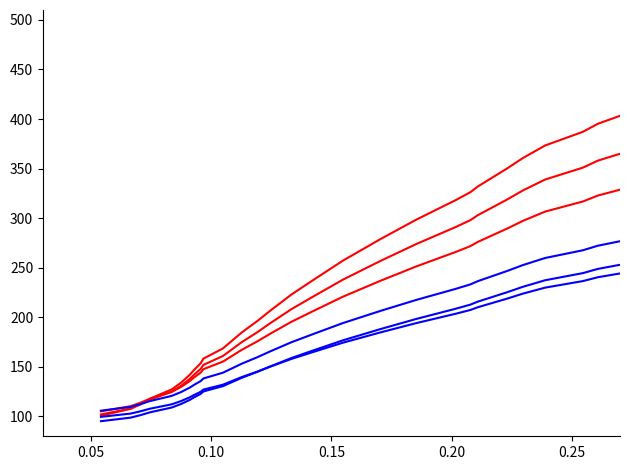

Reading left to right, what are all the values shown in this chart?

missing_red_0: 102.0	108.0	112.0	117.0	125.0	131.0	138.0	142.0	148.0	152.0	161.0	168.0	175.0	185.0	194.0	208.0	221.0	238.0	257.0	274.0	291.0	298.0	303.0	311.0	319.0	328.0	339.0	351.0	358.0	365.0
missing_red_1: 105.2	110.3	113.7	118.0	124.8	129.8	135.8	139.2	144.3	147.7	155.3	161.3	167.2	175.8	183.4	195.3	206.3	220.8	236.9	251.4	265.9	271.8	276.0	282.9	289.6	297.3	306.6	316.9	322.8	328.8
missing_red_2: 100.8	107.7	112.3	118.0	127.2	134.2	142.2	146.8	153.7	158.3	168.6	176.7	184.8	196.2	206.6	222.7	237.6	257.2	279.0	298.6	318.1	326.2	331.9	341.1	350.3	360.7	373.3	387.1	395.2	403.2
missing_blue_0: 105.8	109.7	112.3	115.5	120.8	124.7	129.2	131.8	135.7	138.3	144.2	148.7	153.2	159.8	165.6	174.7	183.2	194.2	206.6	217.6	228.7	233.2	236.5	241.7	246.8	252.7	259.9	267.6	272.2	276.8
missing_blue_1: 99.6	102.9	105.1	107.8	112.2	115.5	119.4	121.6	124.9	127.1	132.1	135.9	139.8	145.2	150.2	157.9	165.1	174.4	184.9	194.2	203.6	207.4	210.2	214.6	219.0	223.9	230.0	236.6	240.4	244.2
missing_blue_2: 95.2	98.8	101.2	104.2	109.0	112.6	116.8	119.2	122.8	125.2	130.6	134.8	139.0	145.0	150.4	158.8	166.6	176.8	188.2	198.4	208.6	212.8	215.8	220.6	225.4	230.8	237.4	244.6	248.8	253.0